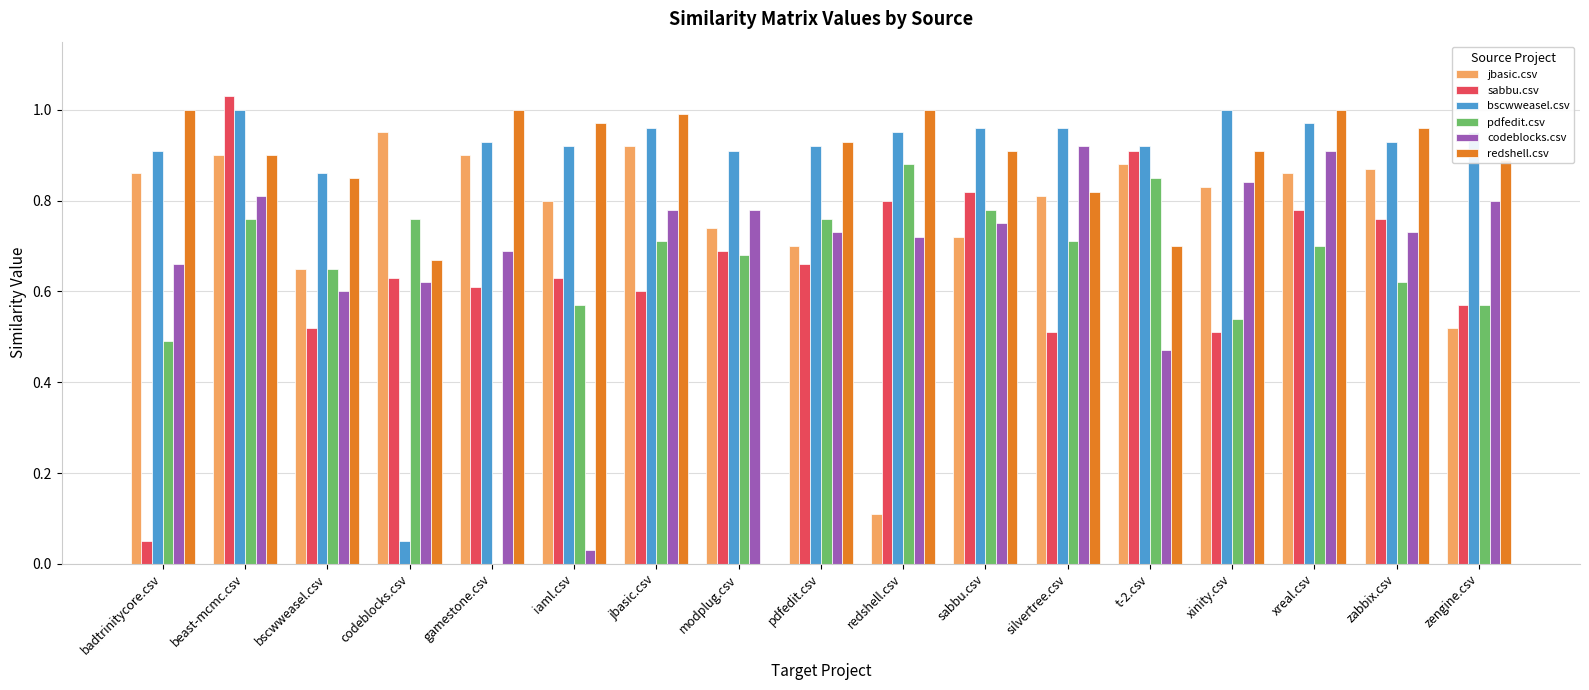

What are all the series names shown in the legend?

jbasic.csv, sabbu.csv, bscwweasel.csv, pdfedit.csv, codeblocks.csv, redshell.csv